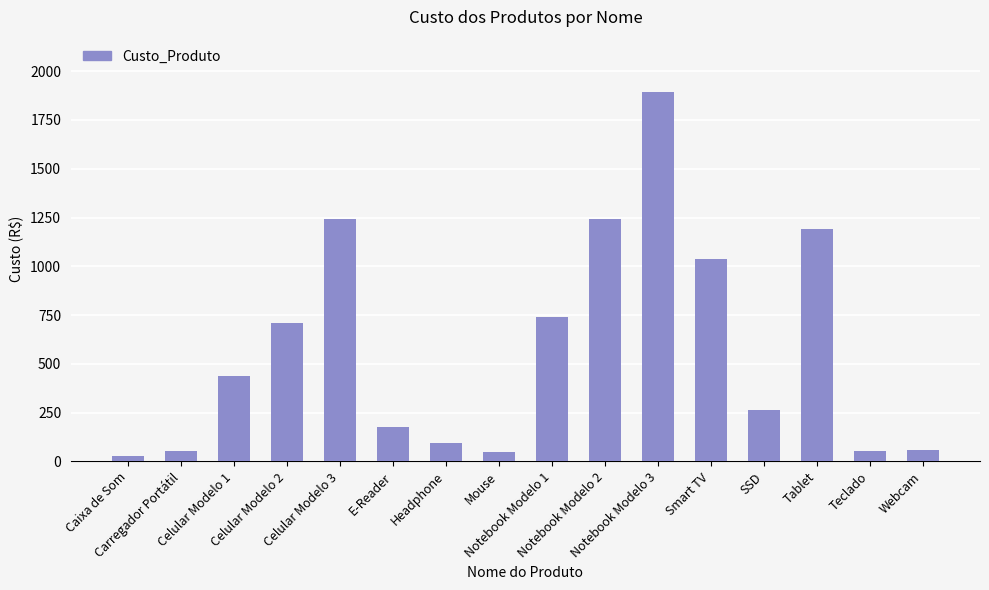

What is the greatest value displayed?

1892